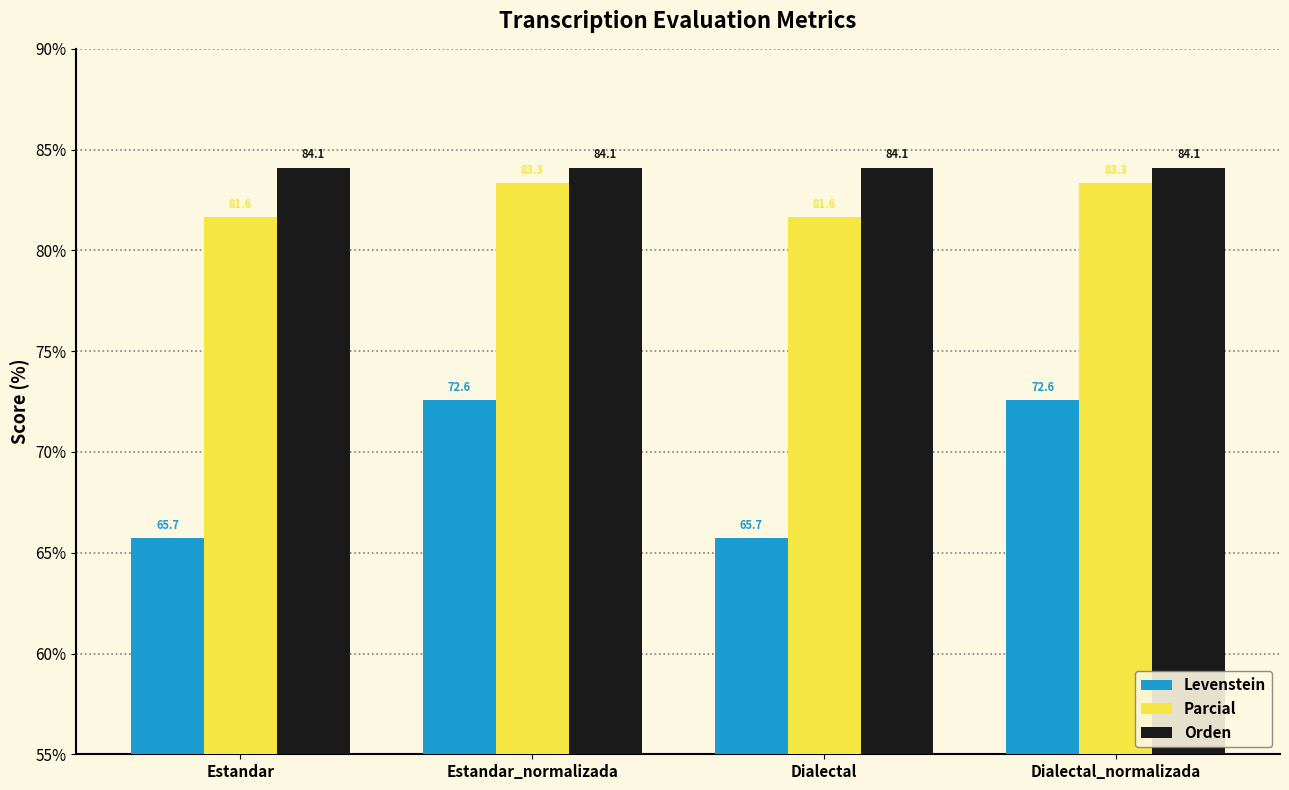

List the series in order of their peak value, highest first.

Orden, Parcial, Levenstein